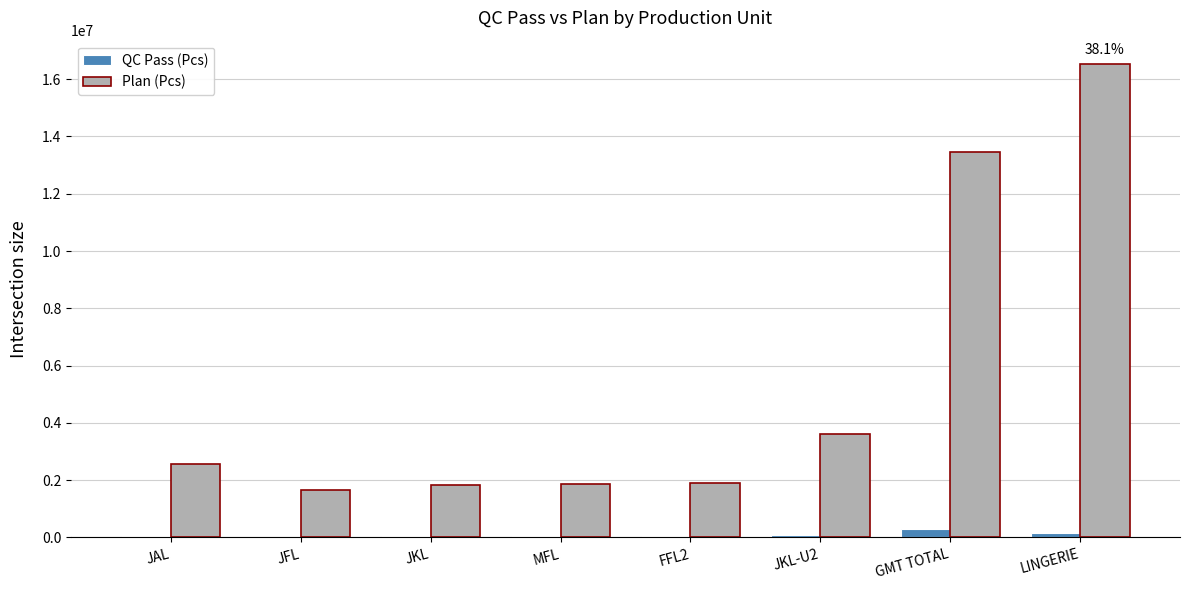

Which series changed the most between JAL and LINGERIE?

Plan (Pcs)